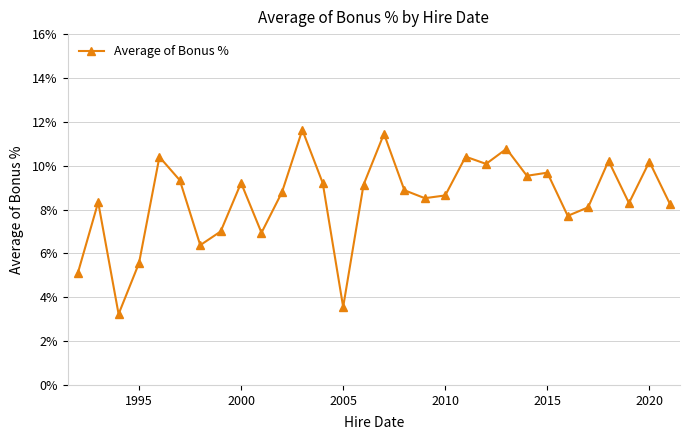

Reading right to left, extract all data points from this chart.

0.1	0.1	0.1	0.1	0.1	0.1	0.1	0.1	0.1	0.1	0.1	0.1	0.1	0.1	0.1	0.1	0.0	0.1	0.1	0.1	0.1	0.1	0.1	0.1	0.1	0.1	0.1	0.0	0.1	0.1